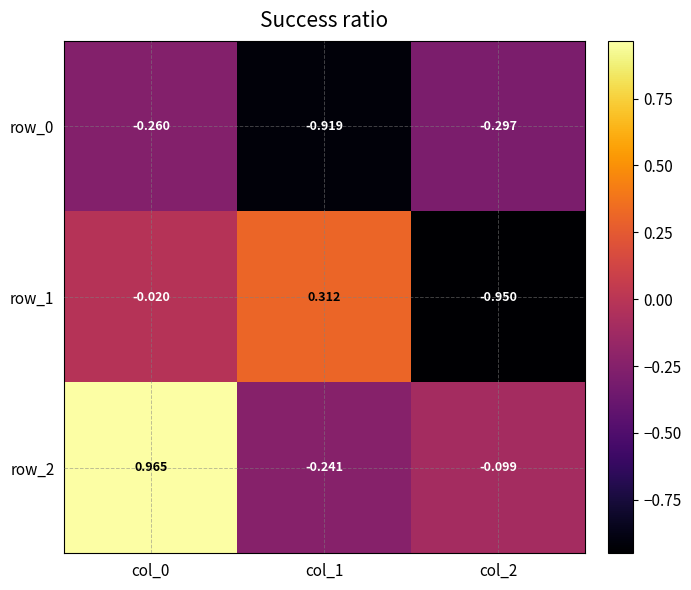

At how many categories does at least one series exceed 0?

2